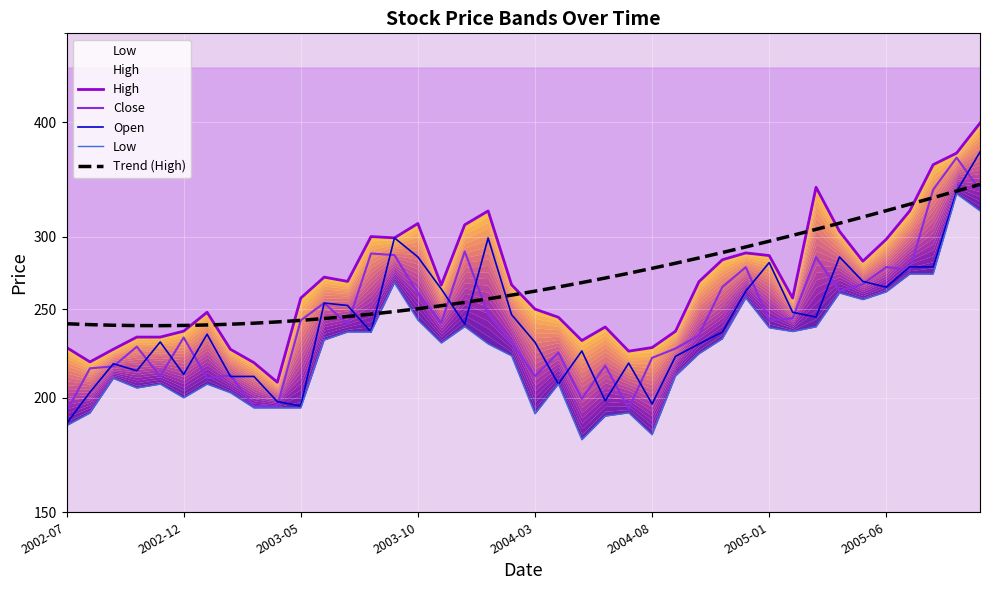

Reading left to right, transcribe all the data shown in this chart.

High: 227.0	218.9	226.0	233.0	233.0	236.5	248.0	225.9	218.5	208.0	257.0	270.9	268.0	300.0	299.0	310.0	265.6	309.0	319.9	265.8	250.0	244.9	231.0	239.0	224.9	226.9	236.4	267.8	283.0	287.9	286.0	257.0	339.6	304.0	282.0	298.0	320.0	359.4	370.0	399.0
Close: 193.2	215.4	216.4	227.4	211.2	232.8	210.2	211.7	195.8	195.9	243.0	253.8	240.7	287.5	286.3	260.1	241.4	289.0	246.6	229.9	211.2	224.1	199.6	216.8	194.6	221.2	226.4	234.1	264.3	277.8	243.1	244.2	284.8	261.6	266.2	277.9	275.9	337.5	365.8	337.2
Open: 187.5	202.8	217.9	214.1	230.2	212.2	234.7	211.0	211.1	198.1	195.9	253.8	252.2	236.0	299.0	285.0	262.9	240.8	298.9	246.6	230.0	207.1	225.0	198.5	218.2	196.9	222.0	229.0	236.0	261.6	281.0	248.0	245.0	285.0	268.0	264.1	278.0	277.9	336.0	371.0
Low: 186.5	192.5	210.0	205.0	207.0	200.0	207.0	202.6	195.0	195.0	195.0	231.2	236.0	236.0	267.0	243.2	229.6	239.2	229.0	222.2	192.1	207.1	180.0	191.0	192.6	182.2	211.3	223.4	232.0	257.0	238.5	236.2	239.1	260.3	256.0	261.1	273.0	273.0	334.0	320.0
Trend (High): 240.9	240.4	240.0	239.8	239.8	239.9	240.2	240.7	241.3	242.1	243.0	244.1	245.4	246.8	248.4	250.2	252.1	254.2	256.5	258.9	261.5	264.3	267.2	270.3	273.5	277.0	280.5	284.3	288.2	292.3	296.5	300.9	305.5	310.2	315.1	320.2	325.4	330.8	336.3	342.1